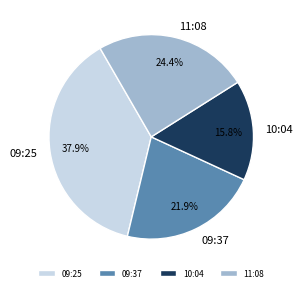

Combined, do 10:04 and 09:25 account for over 50%?

Yes